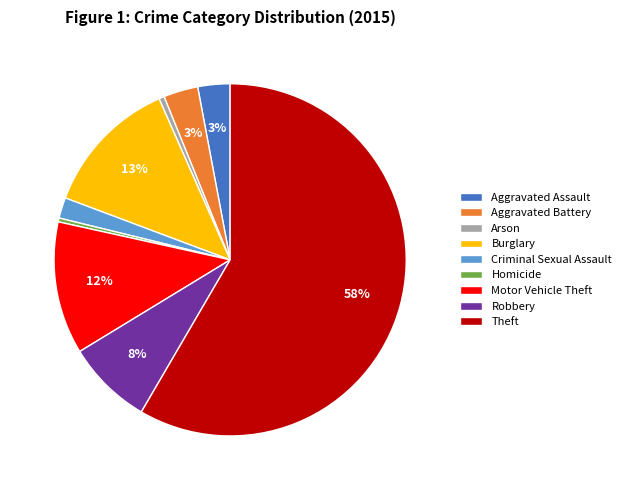

How many segments does this pie chart have?

9